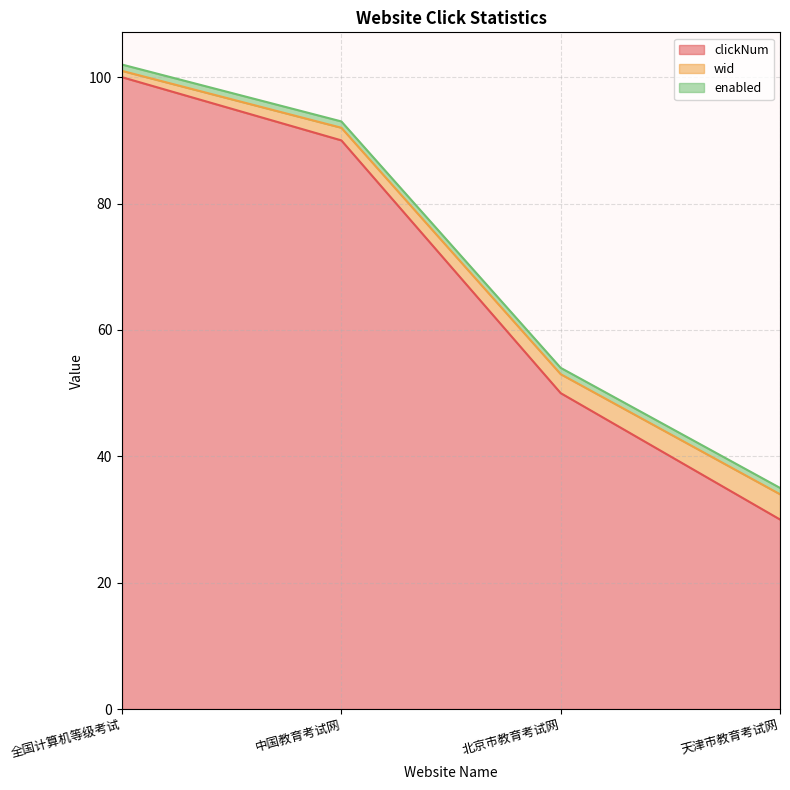

At which category is the sum across all series the highest?

全国计算机等级考试